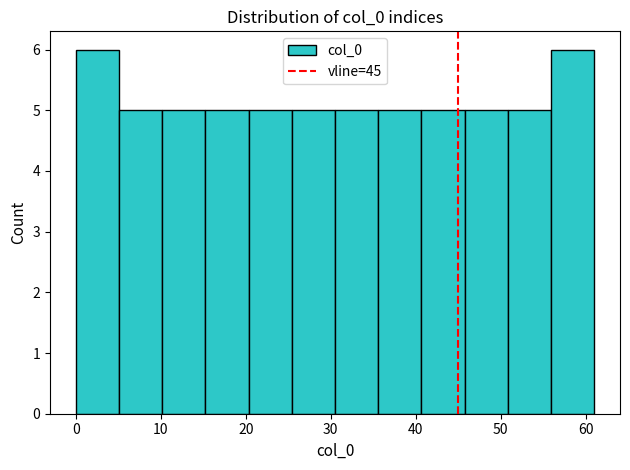

How tall is the bar that spans 36 to 41 on the x-axis? Neither the bar edges nor the heights are printed on the chart, so give them approximately, as read against the axes.

5